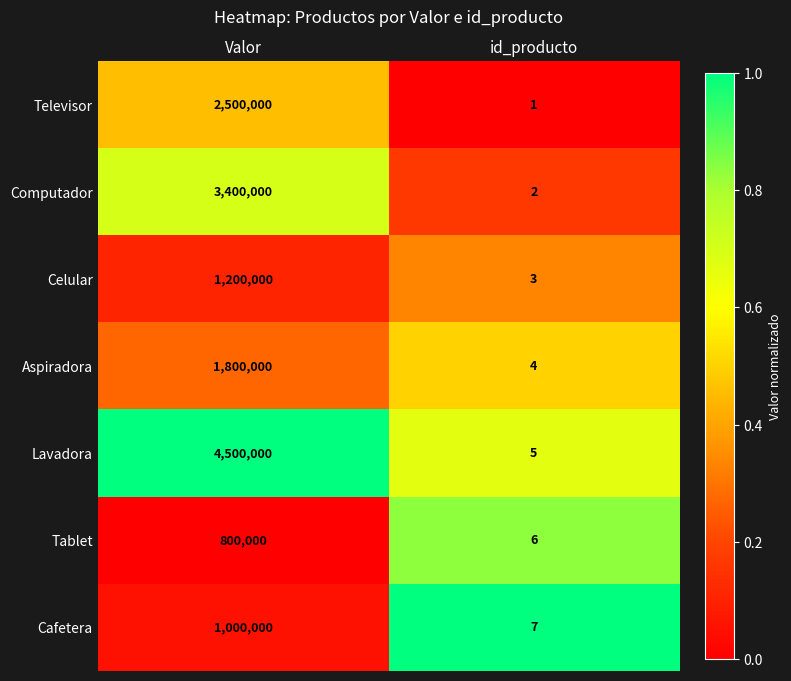

The Cafetera series shows 12 at id_producto. True or false?

False